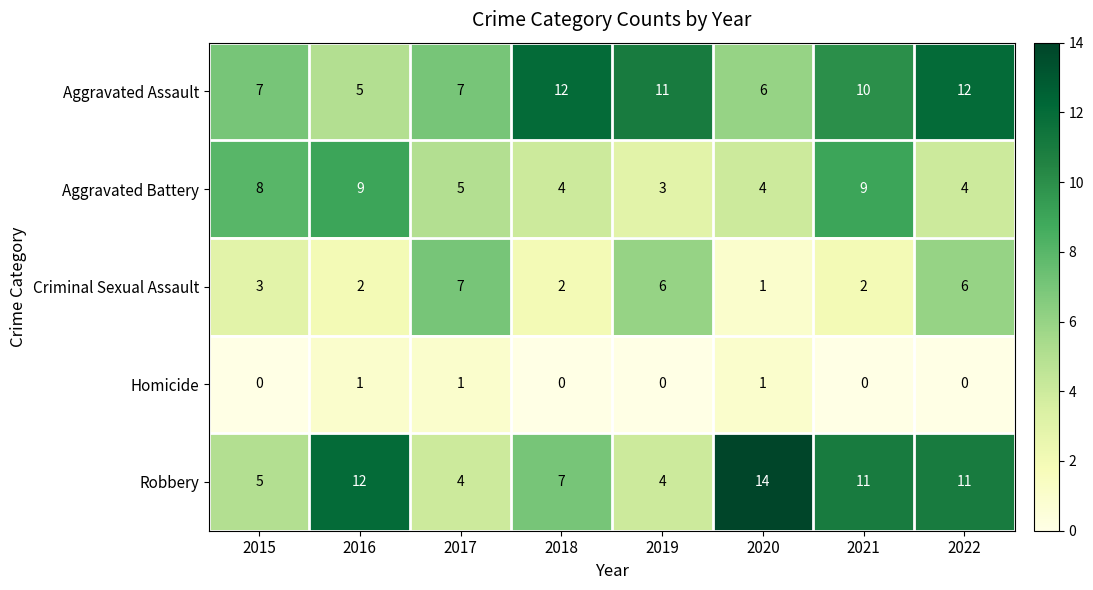

At which label does Criminal Sexual Assault reach its peak?

2017